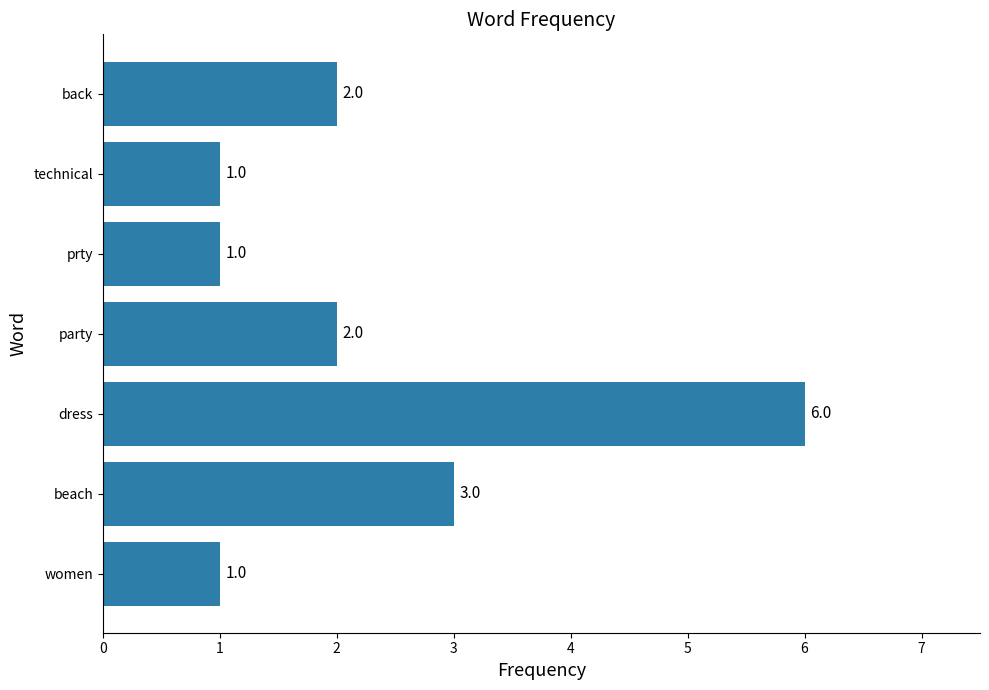

At which label is the value closest to 3?

beach